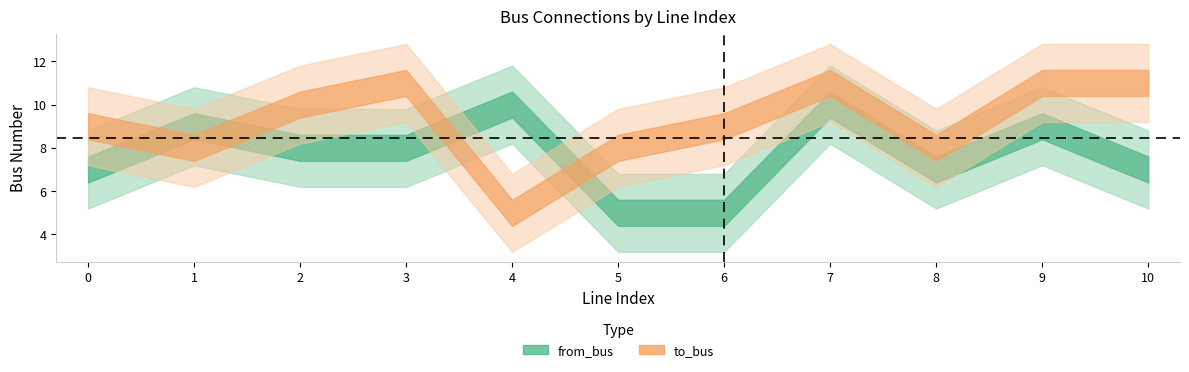

What are all the series names shown in the legend?

from_bus, to_bus